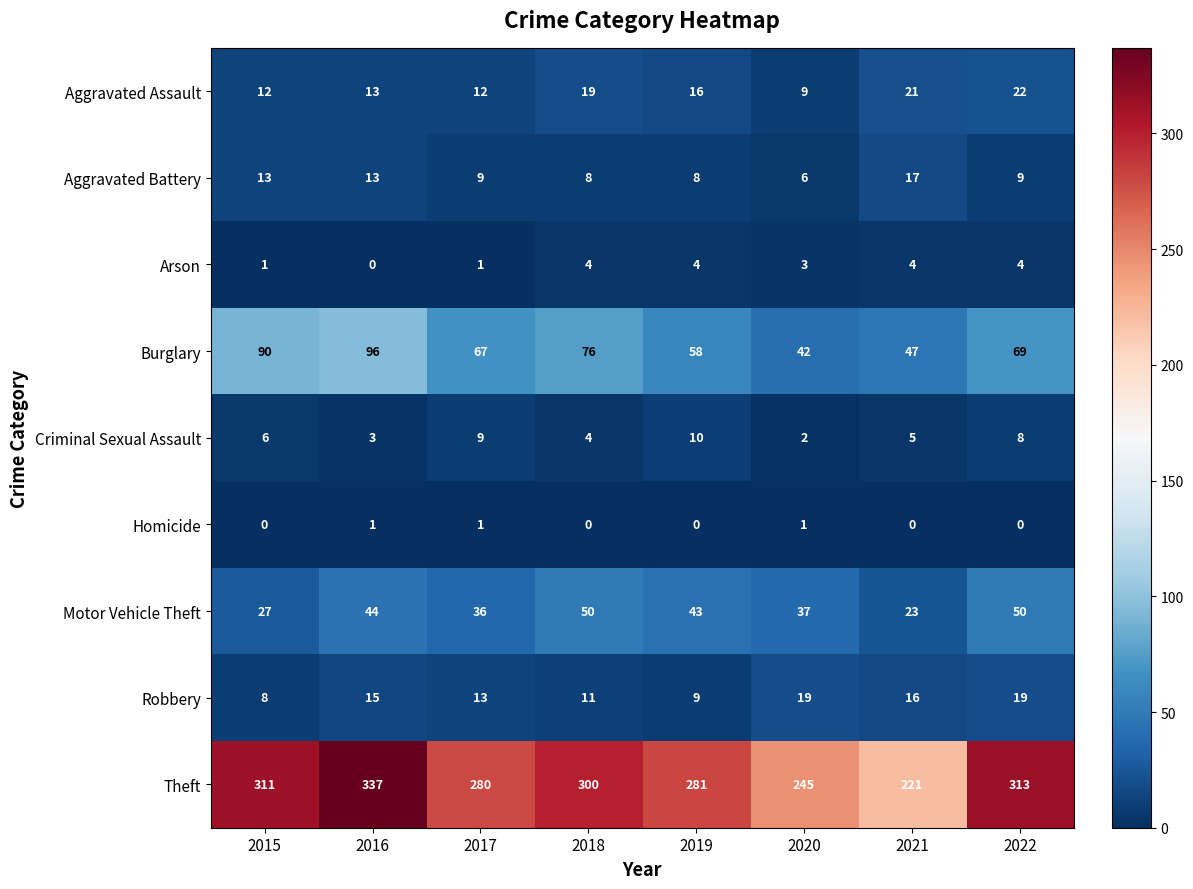

The Aggravated Battery series shows 12 at 2018. True or false?

False